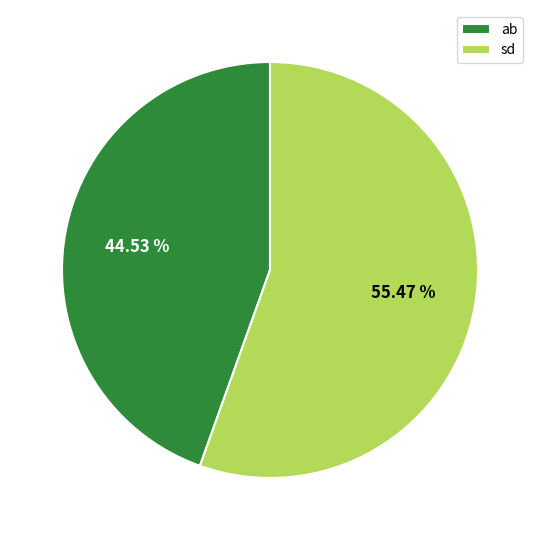

Do sd and ab together represent more than half of the pie?

Yes